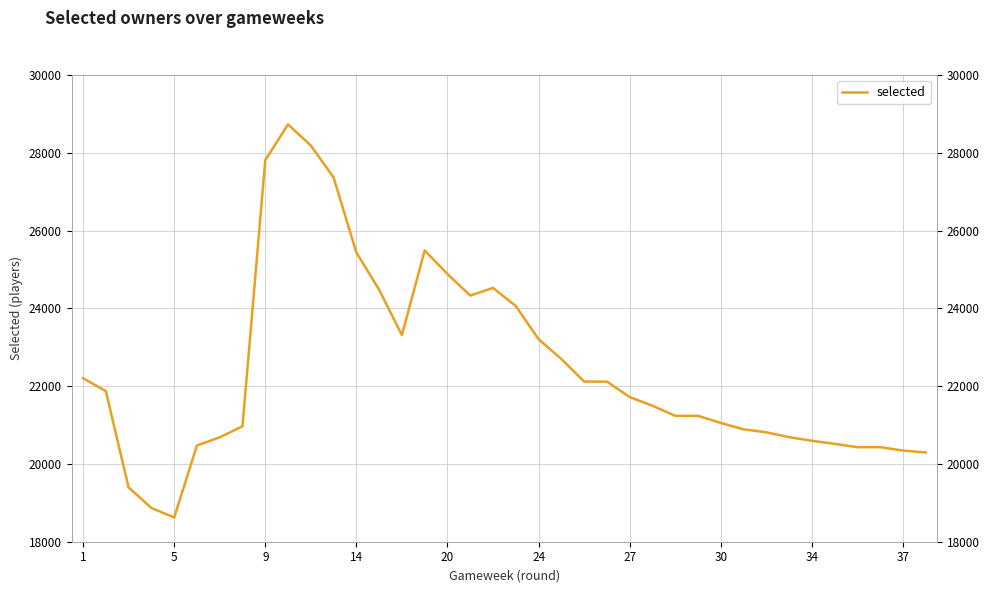

What is the ratio of the value at 13 to the value at 26?

1.2